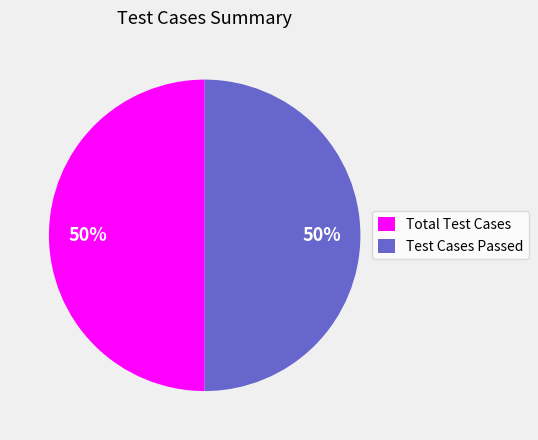

Is the sum of Test Cases Passed and Total Test Cases greater than half?

Yes